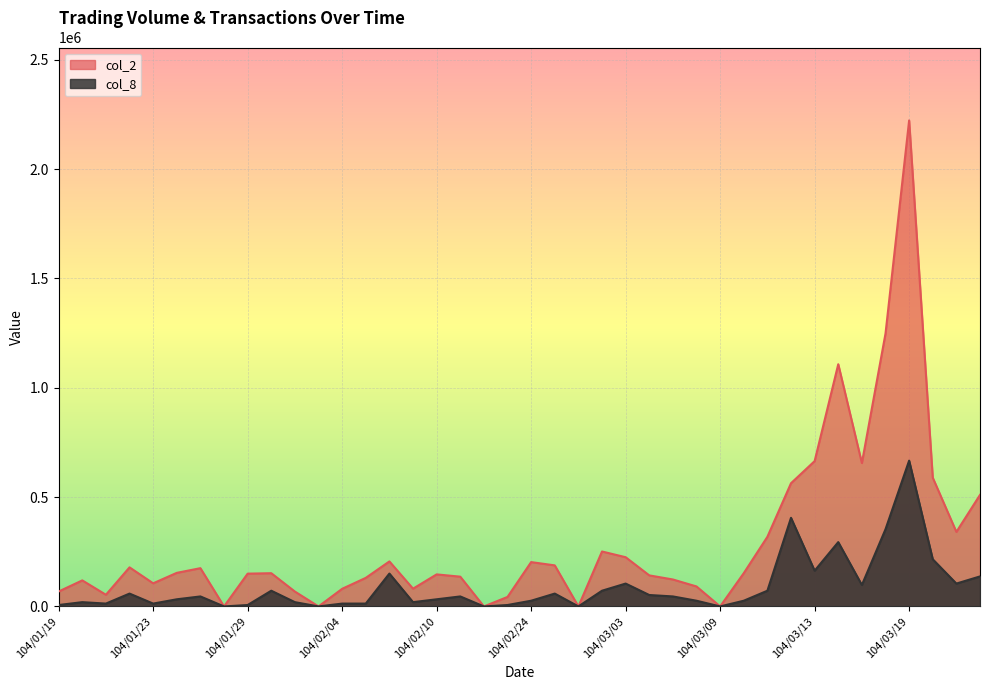

Which has a higher value, 104/02/02 or 104/03/12?

104/03/12